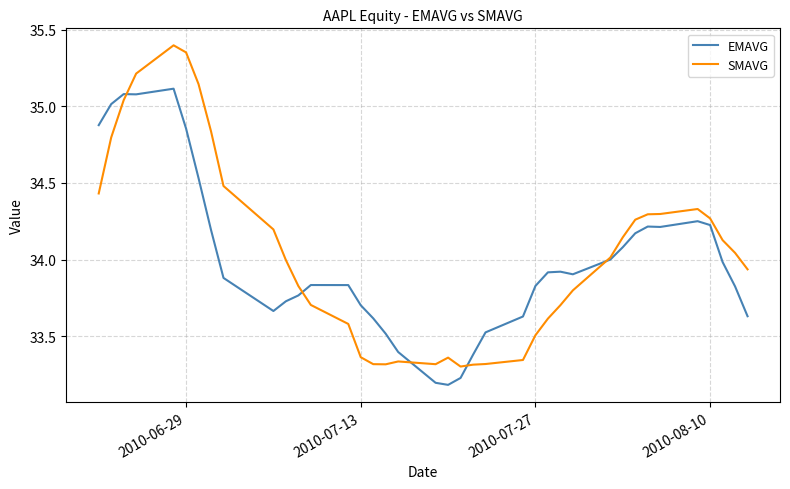

List the series in order of their overall mean, lowest first.

EMAVG, SMAVG